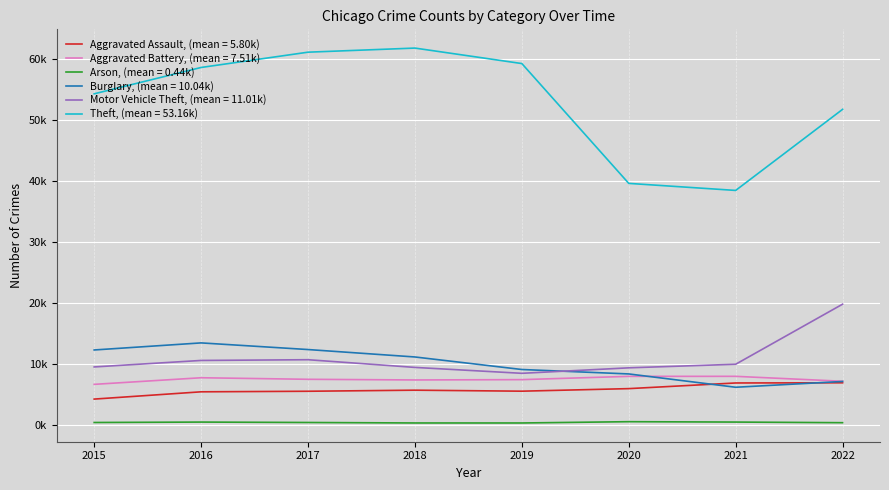

Reading right to left, what are all the values shown in this chart?

Aggravated Assault: 6944	6915	5987	5568	5732	5556	5465	4271
Aggravated Battery: 7197	8003	8000	7463	7409	7517	7772	6688
Arson: 400	502	565	353	354	433	501	432
Burglary: 7163	6212	8396	9124	11179	12398	13488	12328
Motor Vehicle Theft: 19840	9986	9398	8499	9467	10730	10610	9544
Theft: 51796	38497	39652	59306	61846	61173	58665	54344